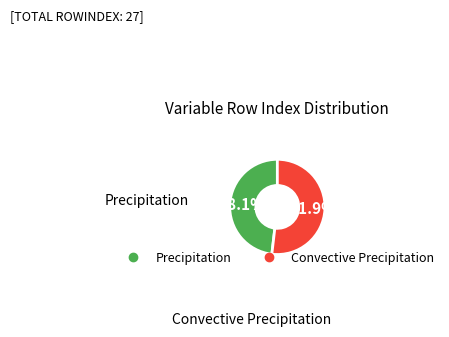

Rank the categories by value from highest to lowest.

Convective Precipitation, Precipitation